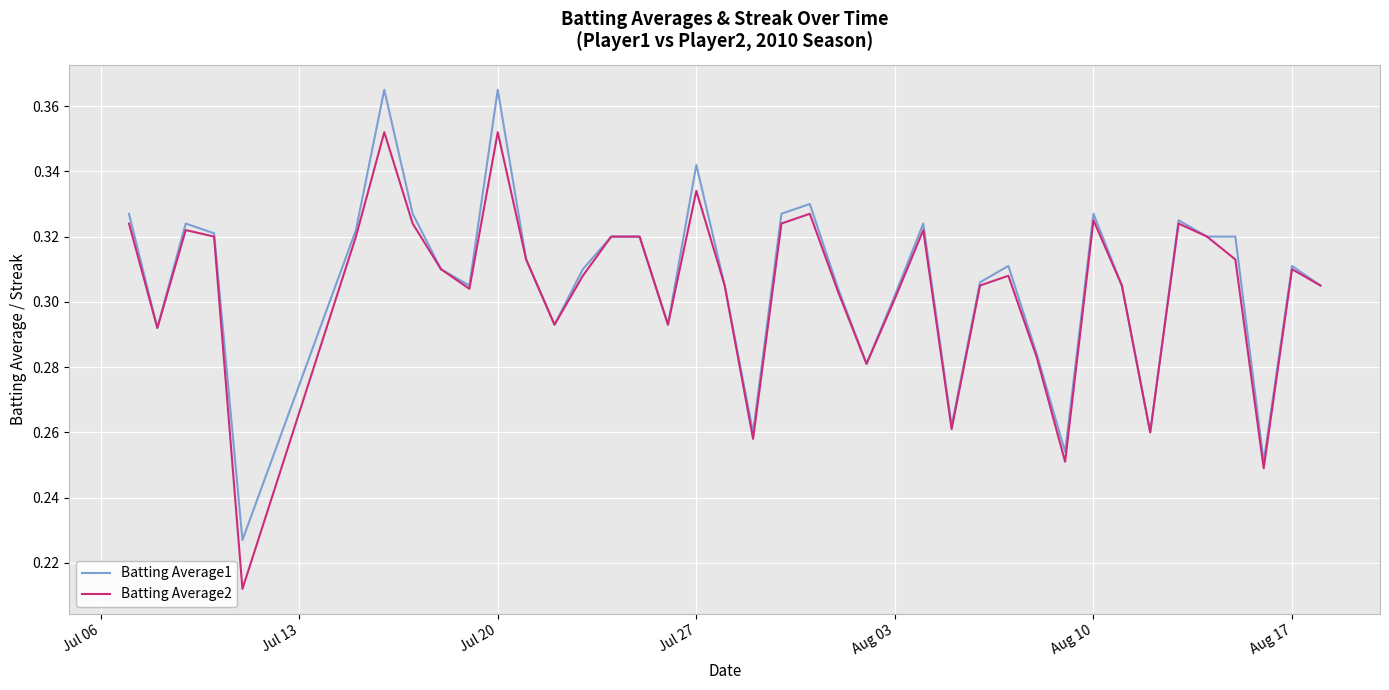

Which series has the largest range (max minus min)?

Batting Average2